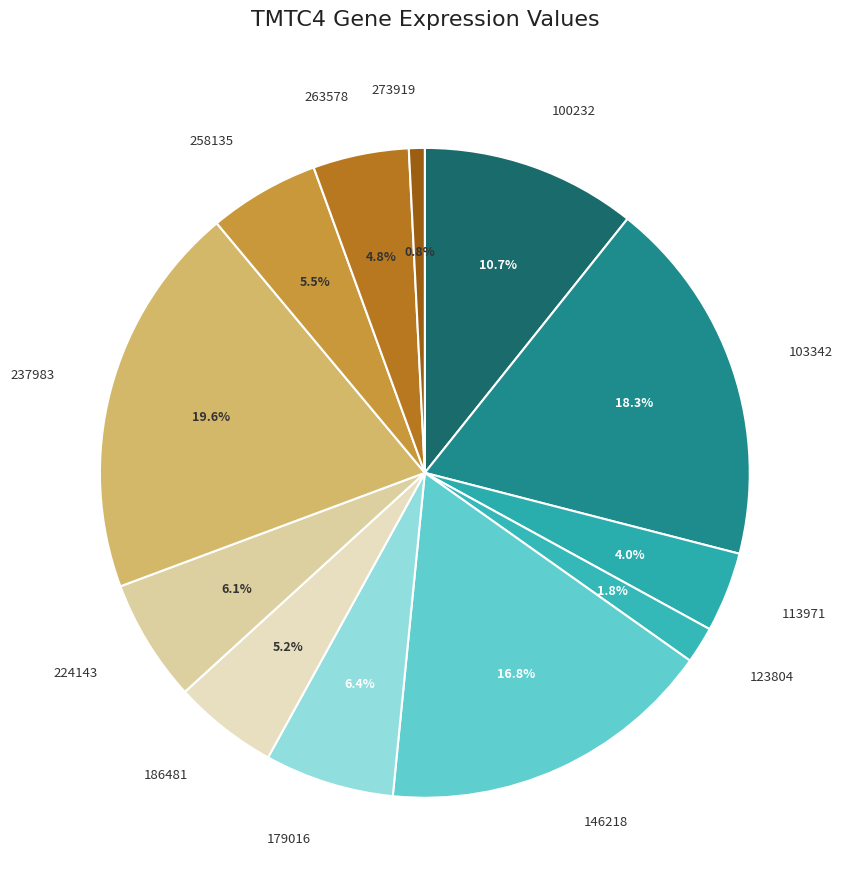

To the nearest percent, what is the combined percentage of 237983 and 273919?

20%